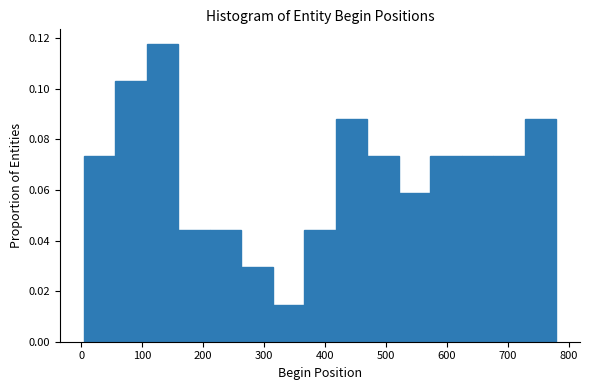

Reading left to right, list every bar in this chart as the range it spans on the x-axis followed by its height. Neither the bar edges nor the heights are printed on the chart, so give them approximately, as read against the axes.

0 to 60: 0.074
60 to 110: 0.102
110 to 160: 0.118
160 to 210: 0.044
210 to 260: 0.044
260 to 310: 0.030
310 to 370: 0.014
370 to 420: 0.044
420 to 470: 0.088
470 to 520: 0.074
520 to 570: 0.058
570 to 620: 0.074
620 to 680: 0.074
680 to 730: 0.074
730 to 780: 0.088